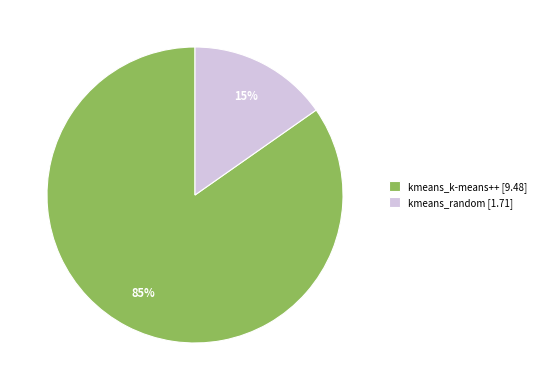

How many slices are in this pie chart?

2